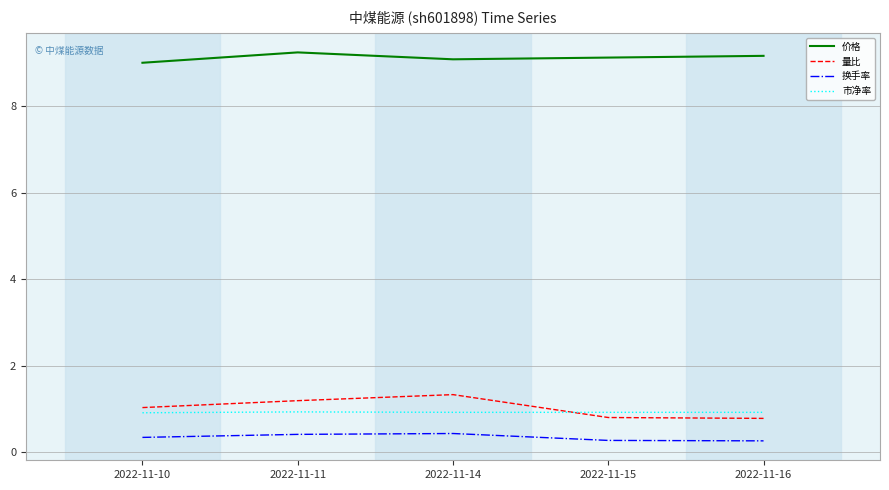

True or false: 量比 and 价格 cross at least once.

False